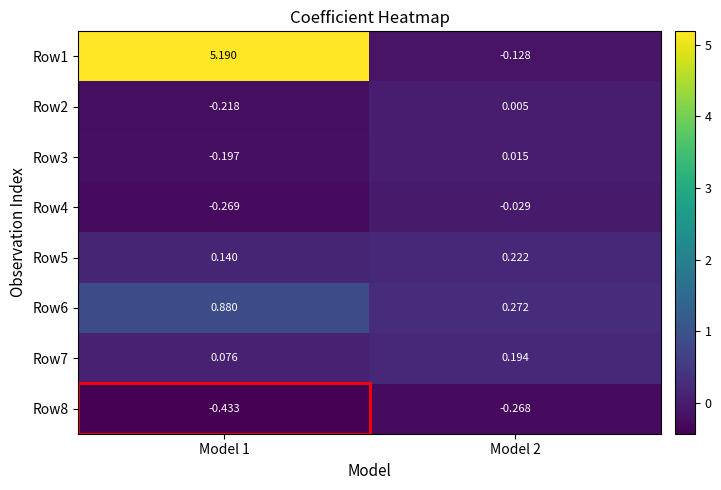

Is the value of Row8 at Model 2 greater than the value of Row5 at Model 2?

No